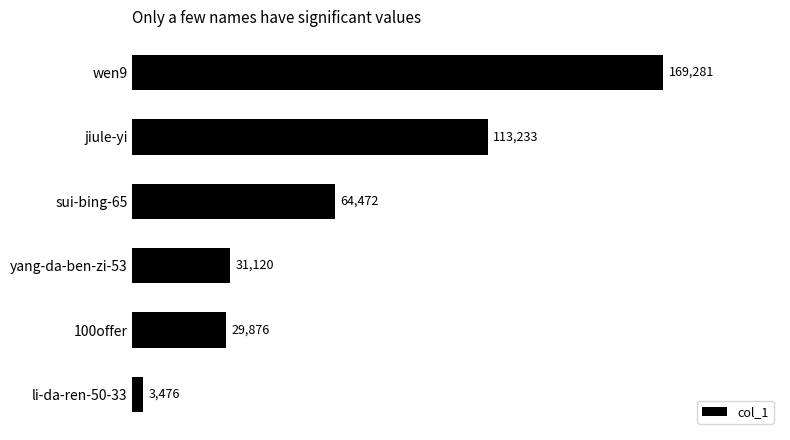

What is the minimum value shown in the chart?

3476